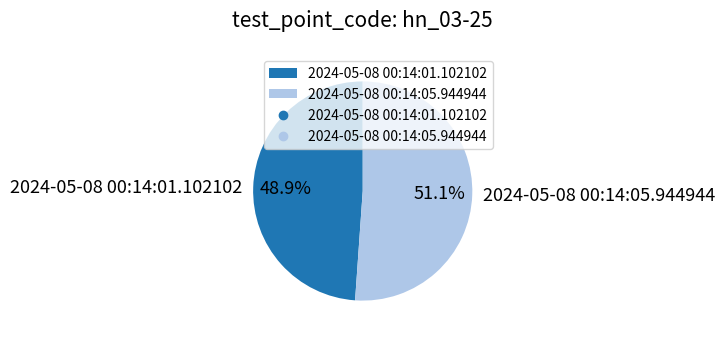

Rank the categories by value from lowest to highest.

2024-05-08 00:14:01.102102, 2024-05-08 00:14:05.944944